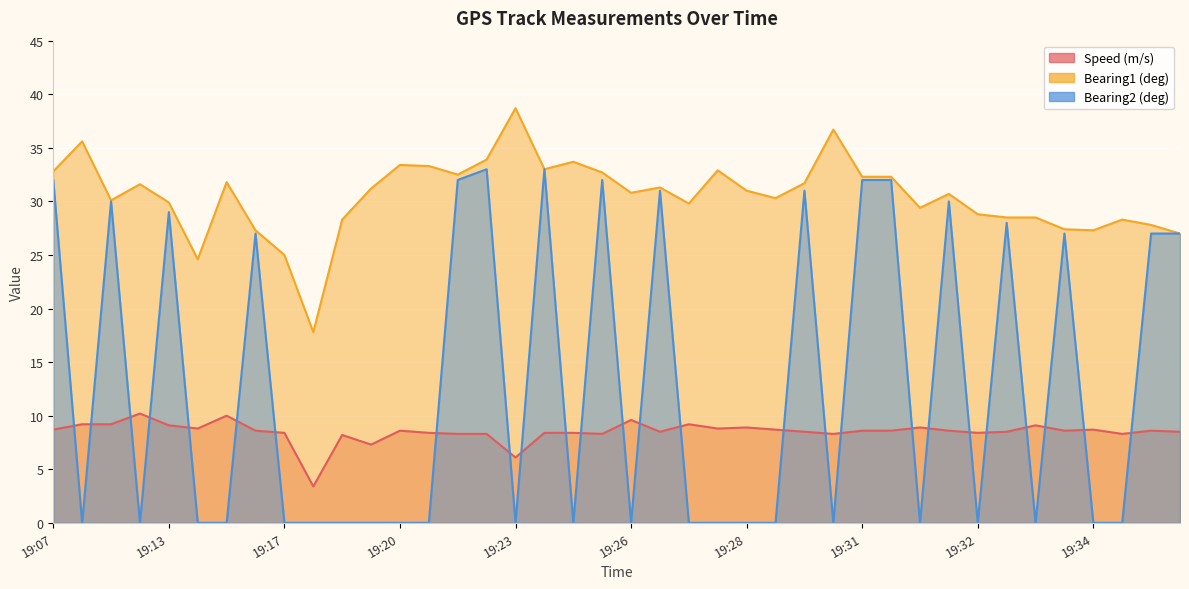

After their last crossing, which series has the higher values: Bearing2 (deg) or Speed (m/s)?

Bearing2 (deg)